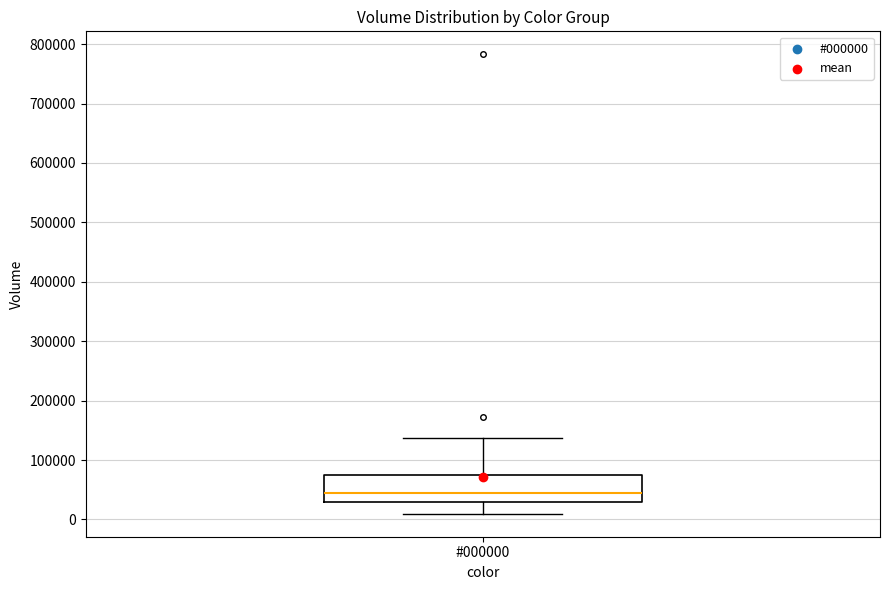

Where does the median line of the box for #000000 sit on the y-axis? The values are not printed on the chart, so give them approximately, as read against the axis.

50000